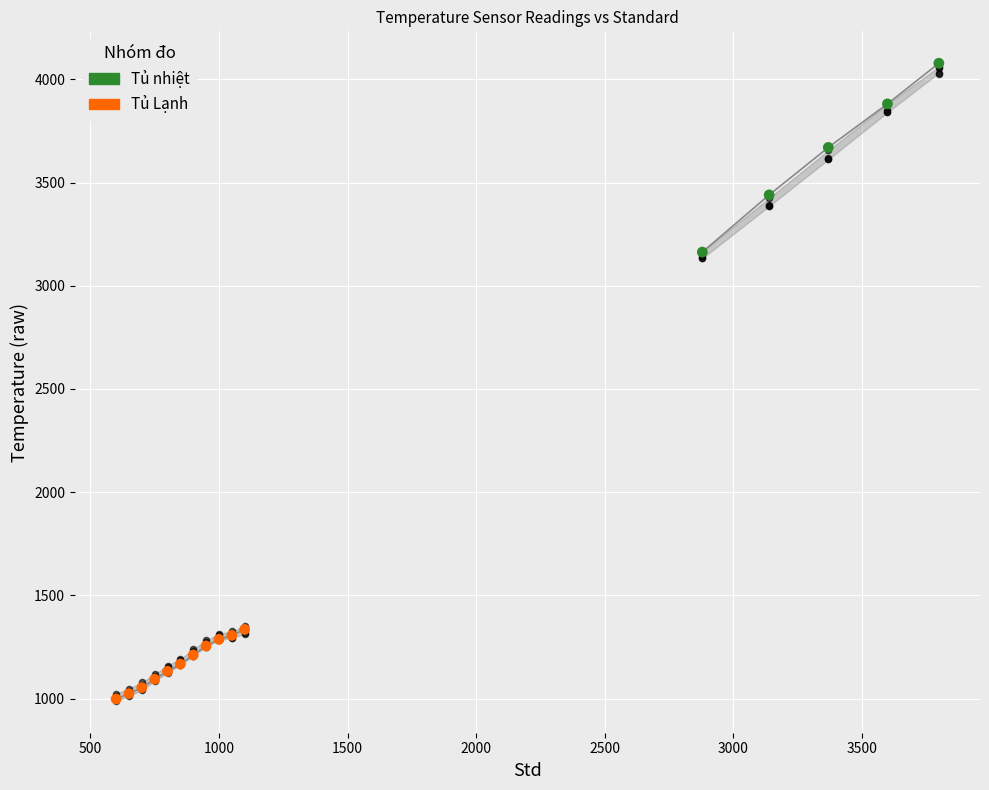

Is the value of T2 at 3140 greater than the value of T5 at 800?

Yes